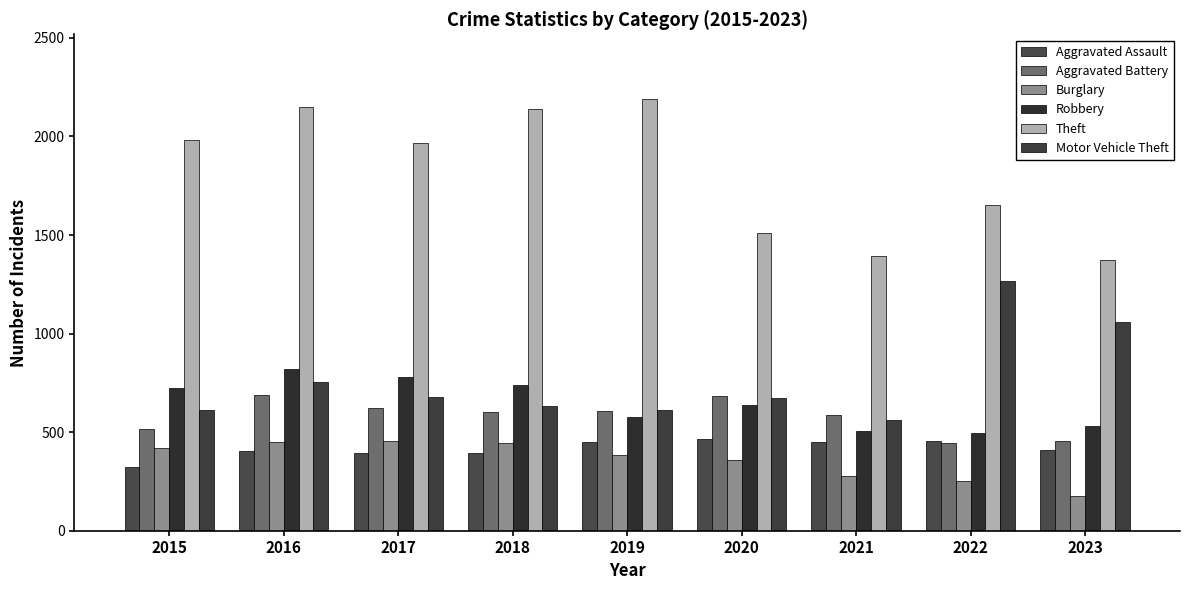

How many bars are there in total?

54